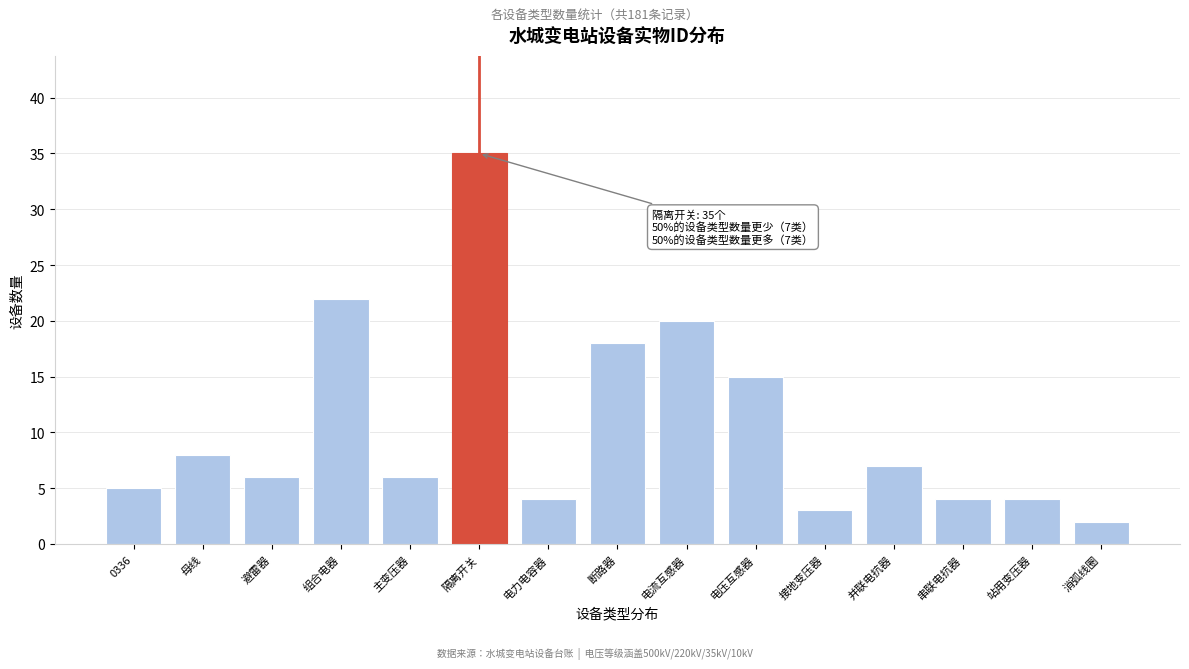

Reading right to left, what are all the values shown in this chart?

2	4	4	7	3	15	20	18	4	35	6	22	6	8	5